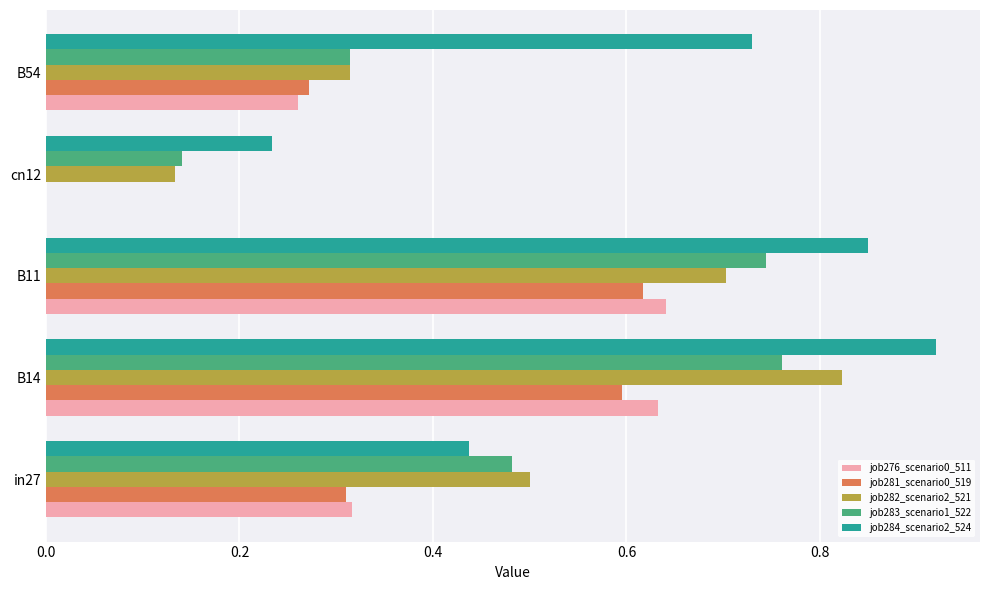

At which category is the sum across all series the highest?

B14